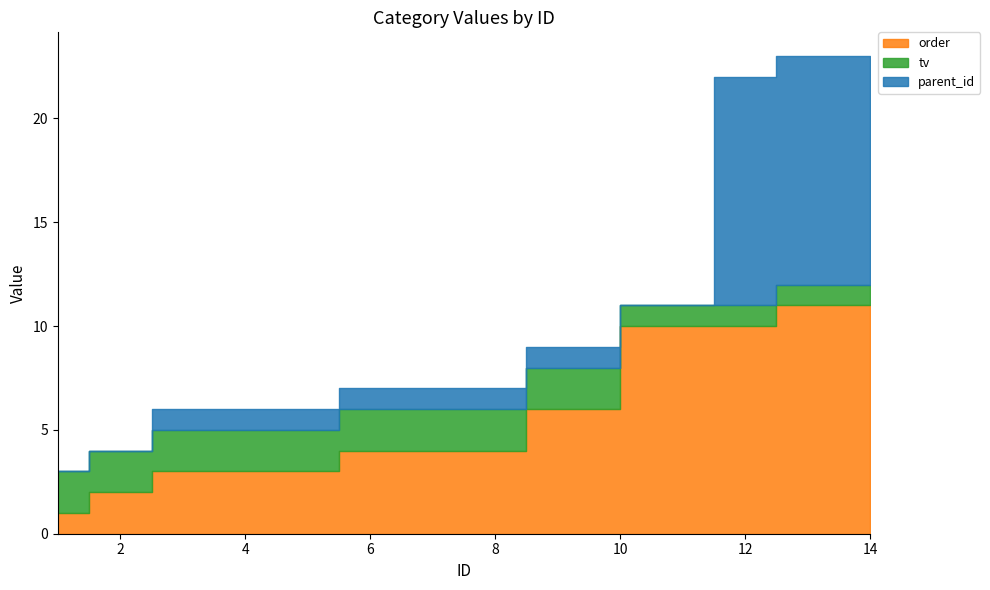

True or false: parent_id has a value of 3 at 1.

False